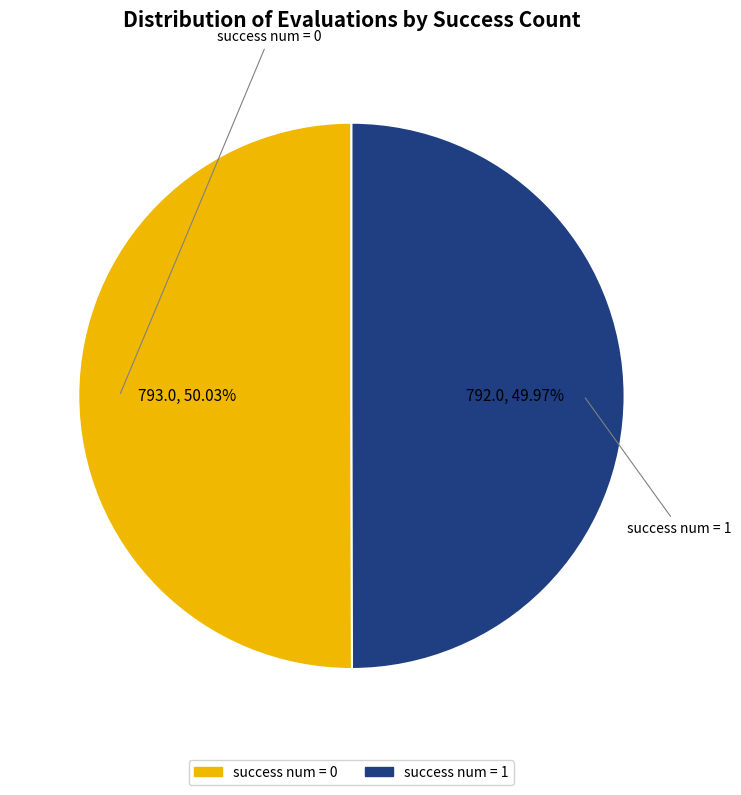

Is there any slice that represents more than half of the pie?

Yes